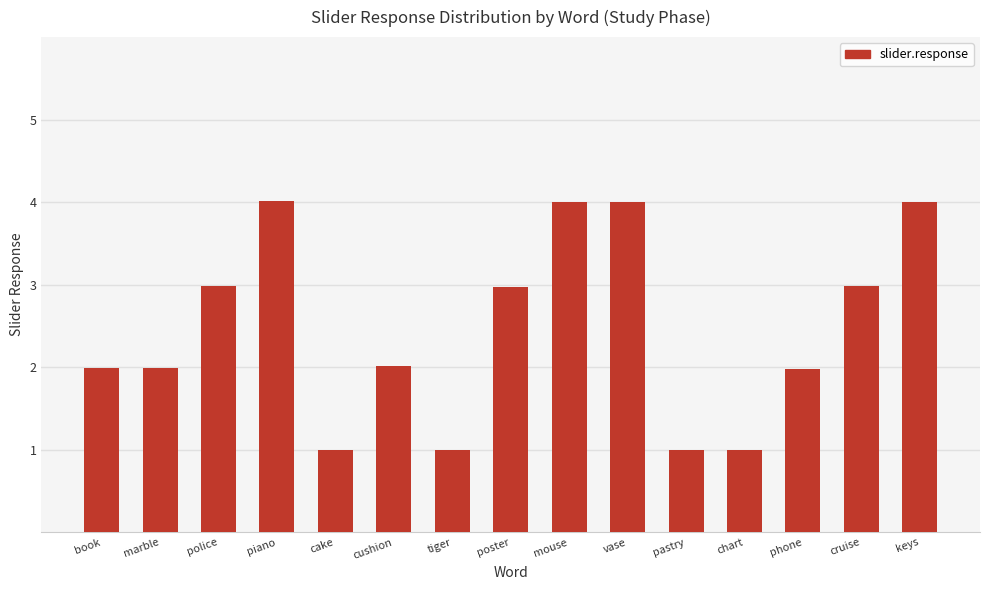

What is the label of the 7th bar from the left?

tiger